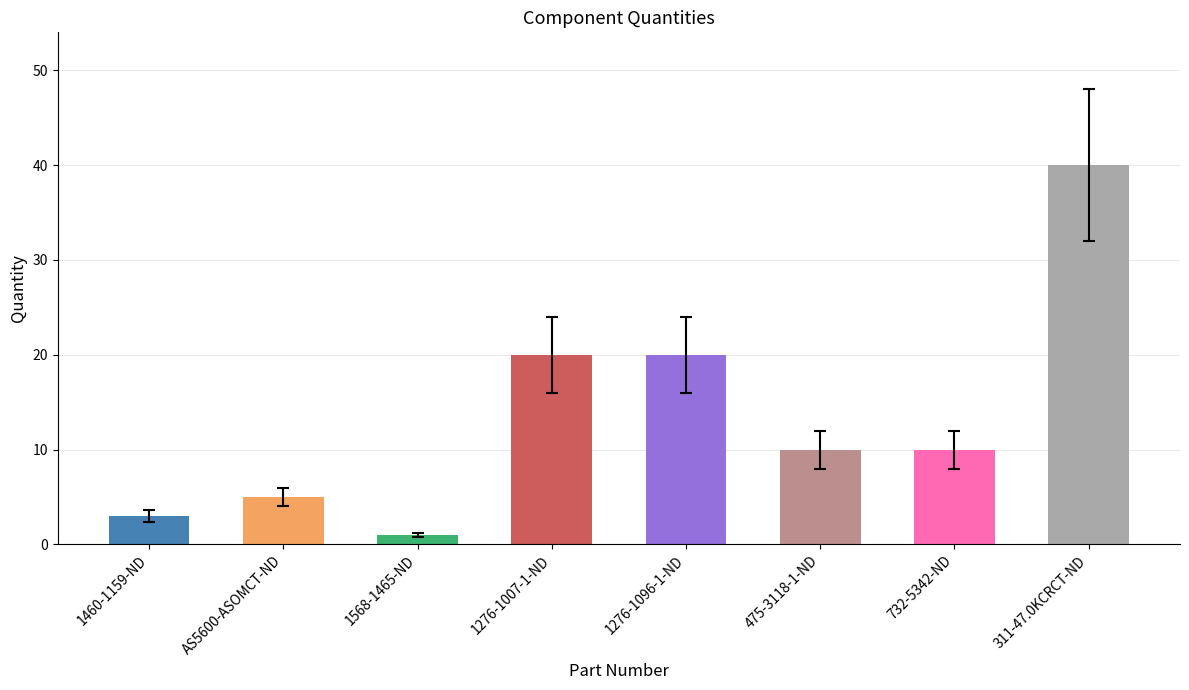

Reading left to right, what are all the values shown in this chart?

3	5	1	20	20	10	10	40